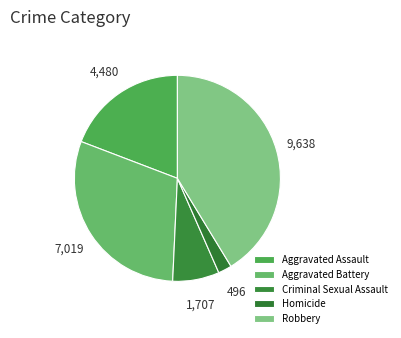

Do Aggravated Battery and Robbery together represent more than half of the pie?

Yes